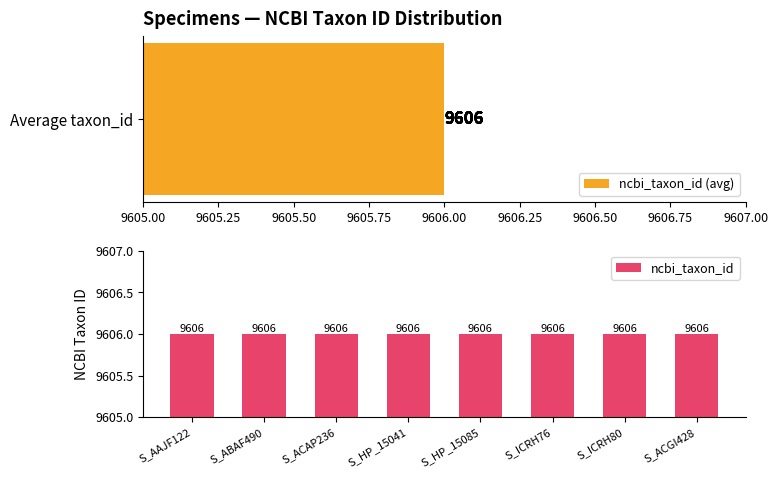

What is the average value of the ncbi_taxon_id series?

9606.0